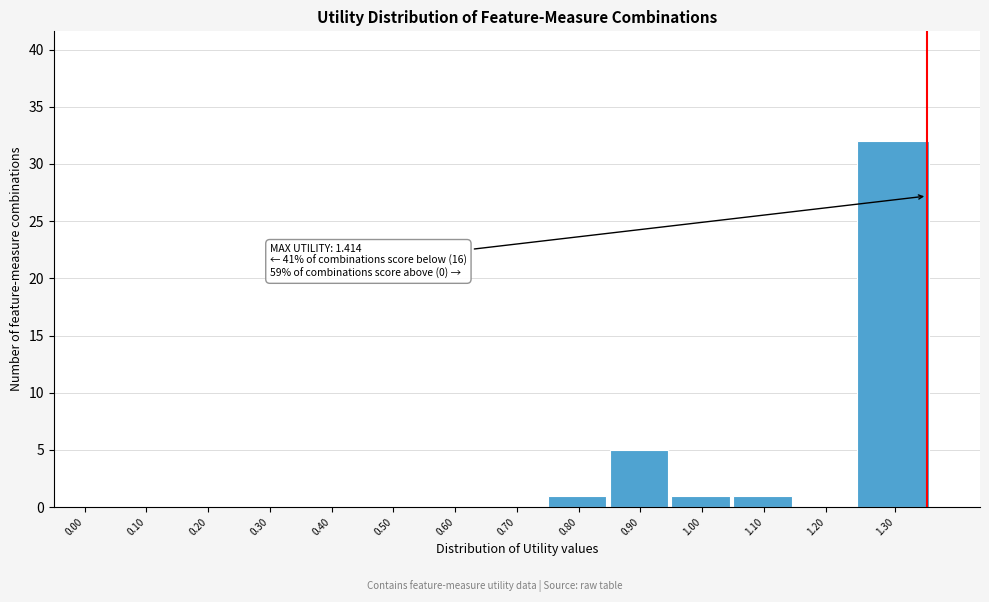

Reading right to left, list all the values displayed in this chart.

1.30=32	1.20=0	1.10=1	1.00=1	0.90=5	0.80=1	0.70=0	0.60=0	0.50=0	0.40=0	0.30=0	0.20=0	0.10=0	0.00=0